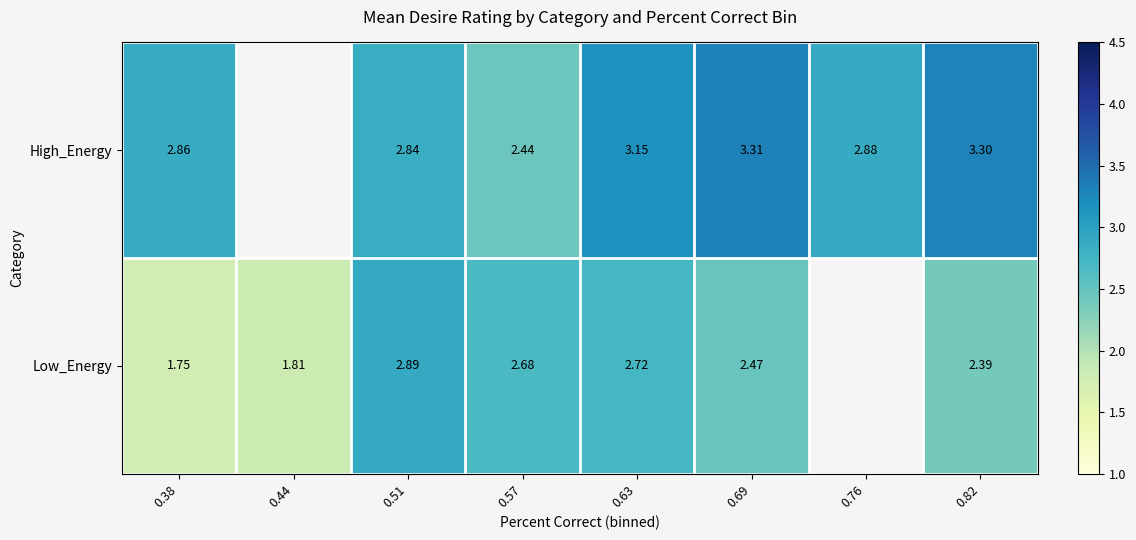

Count the number of data series in this chart.

2